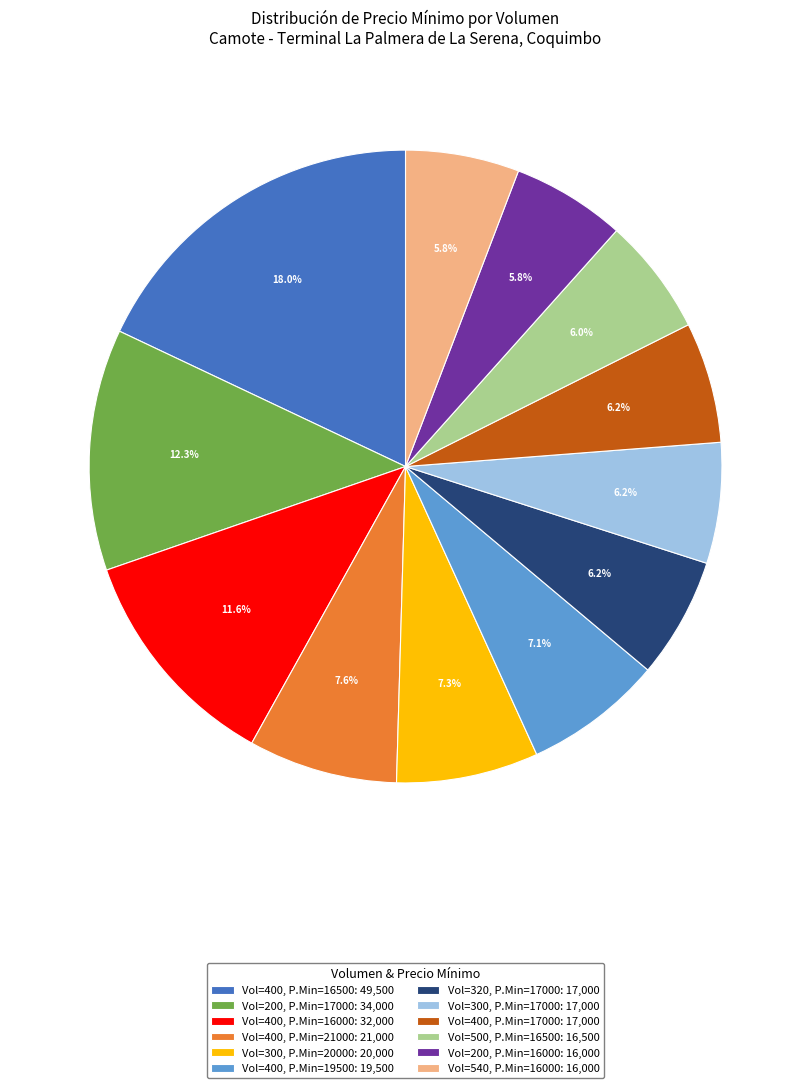

To the nearest percent, what is the average slice percentage?

8%